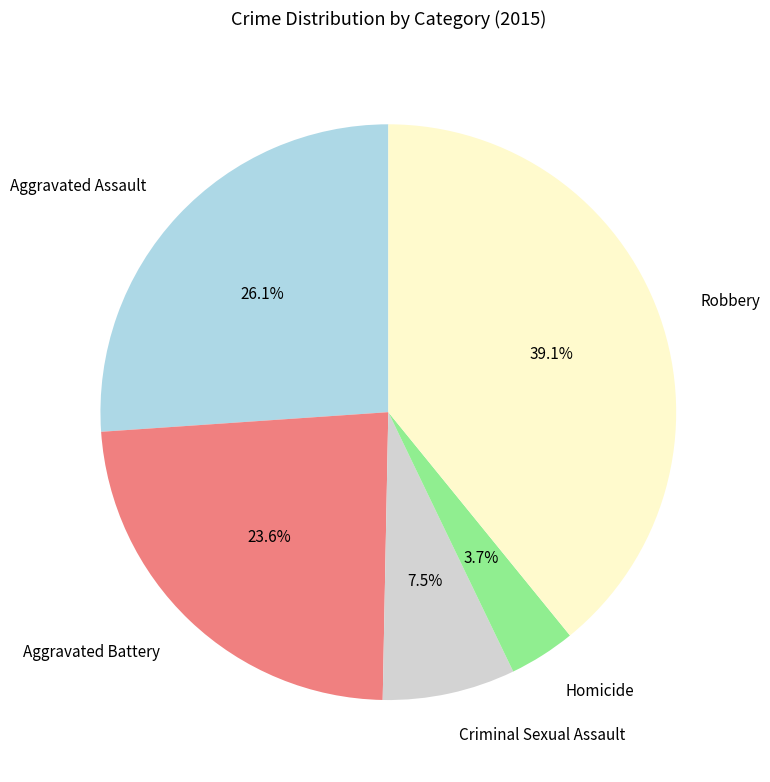

What is the ratio of the value at Criminal Sexual Assault to the value at Homicide?

2.0